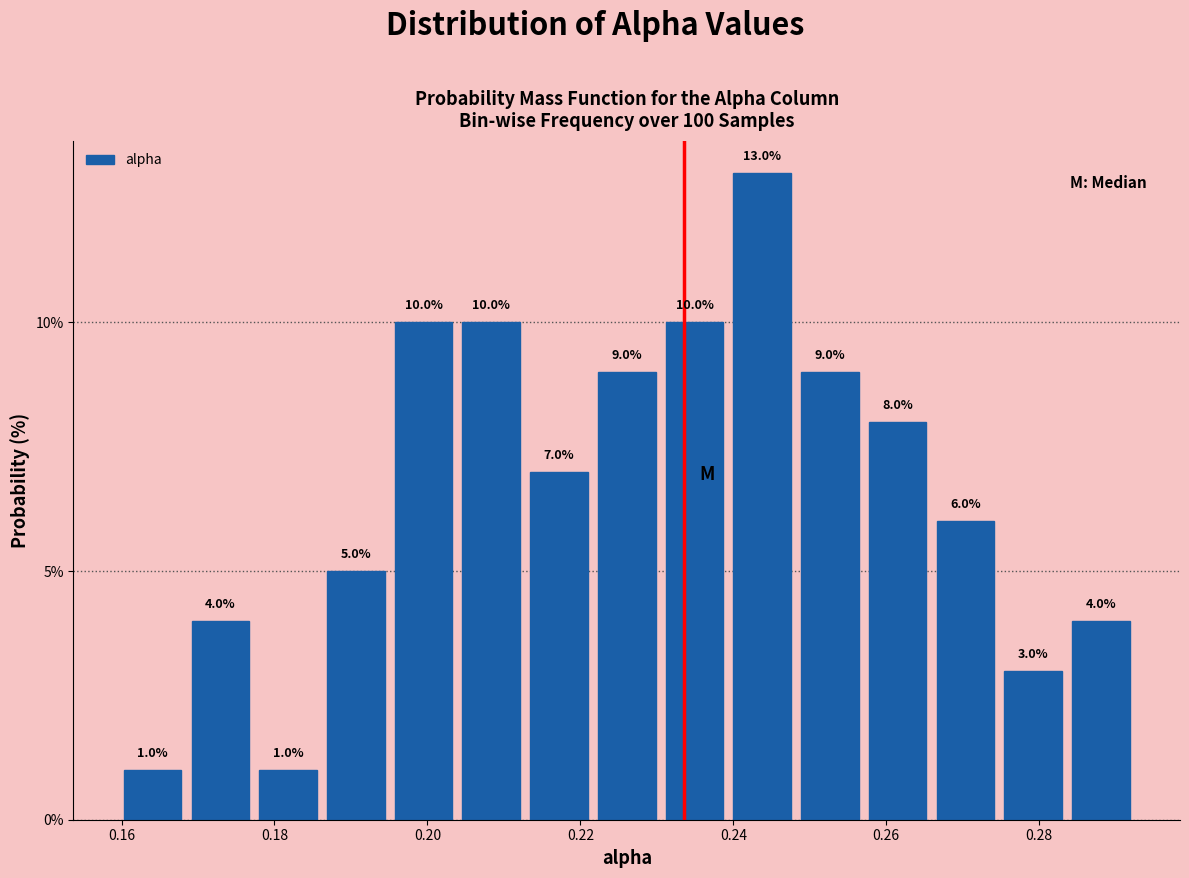

Reading left to right, transcribe this chart: for each bar, give the range it covers on the x-axis and its height. The bar edges are not printed on the chart, so give them approximately, as read against the axis.

0.160 to 0.168: 1.0
0.168 to 0.178: 4.0
0.178 to 0.186: 1.0
0.186 to 0.196: 5.0
0.196 to 0.204: 10.0
0.204 to 0.212: 10.0
0.212 to 0.222: 7.0
0.222 to 0.230: 9.0
0.230 to 0.240: 10.0
0.240 to 0.248: 13.0
0.248 to 0.258: 9.0
0.258 to 0.266: 8.0
0.266 to 0.274: 6.0
0.274 to 0.284: 3.0
0.284 to 0.292: 4.0